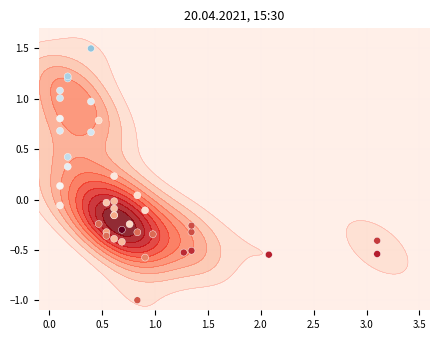

The chart shows a value of 0.1 at 28. True or false?

False